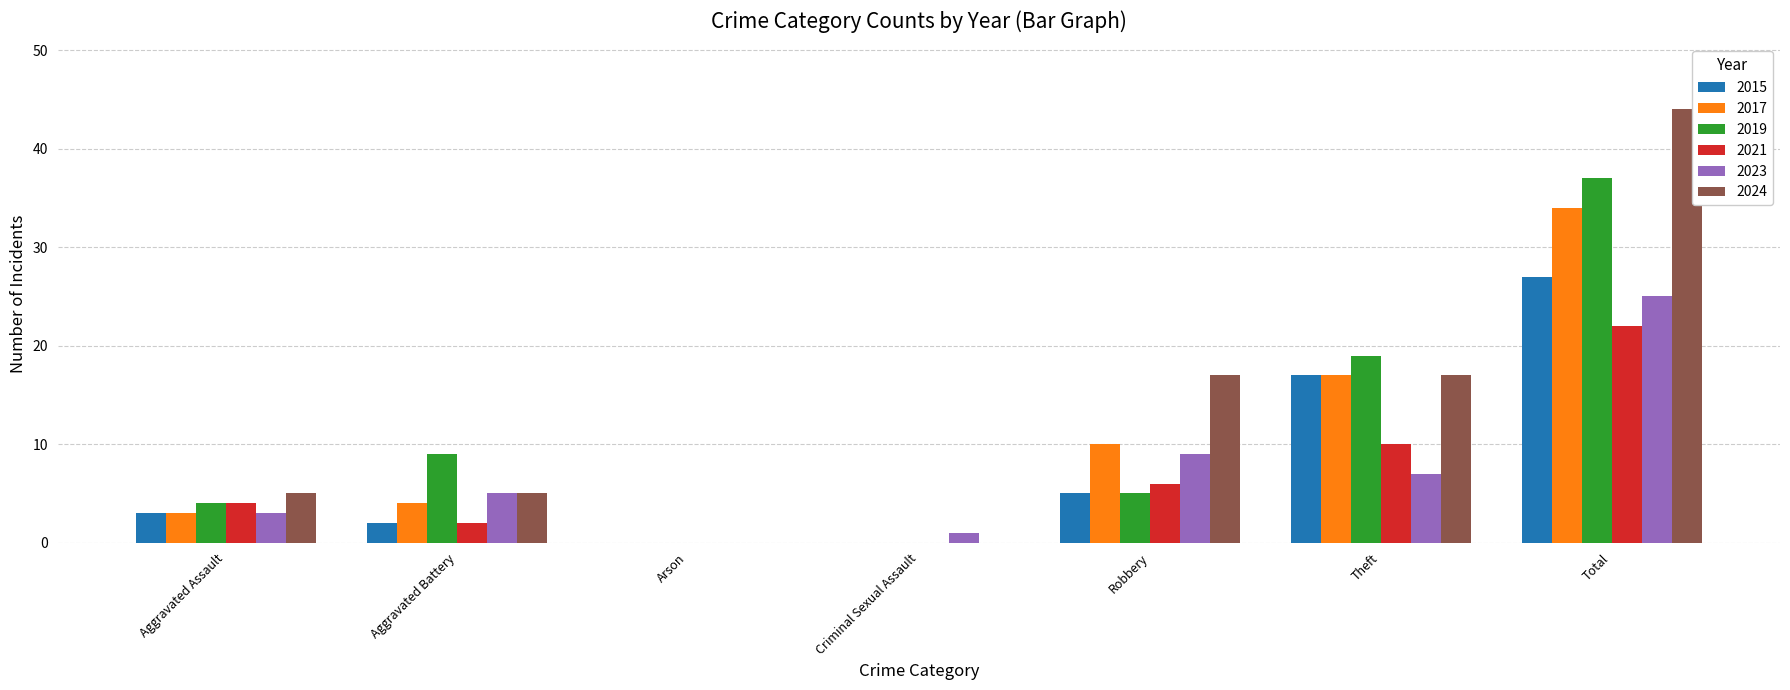

Is the value of 2015 at Robbery greater than the value of 2023 at Robbery?

No